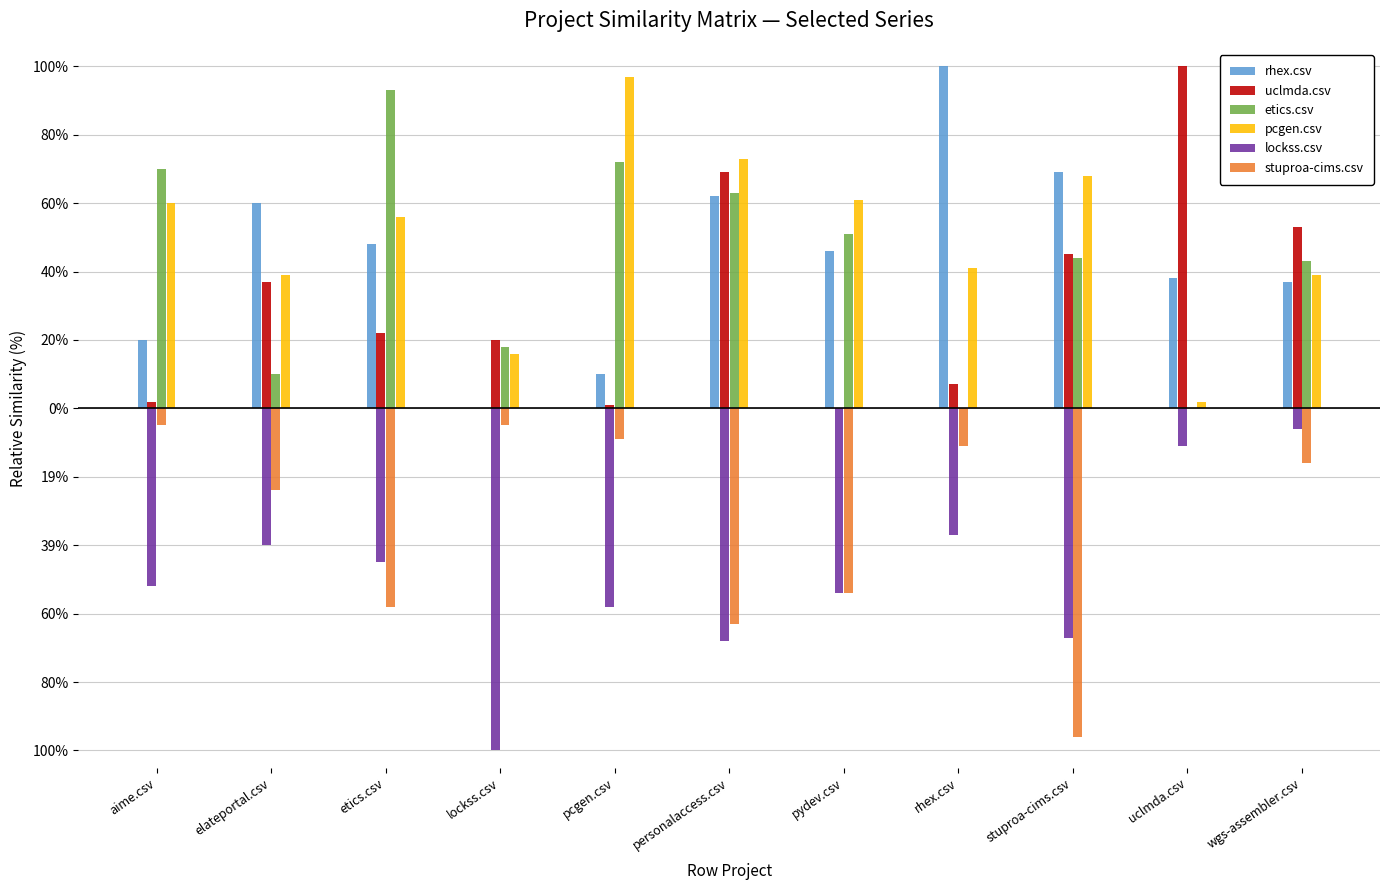

At how many categories does at least one series exceed 0?

11